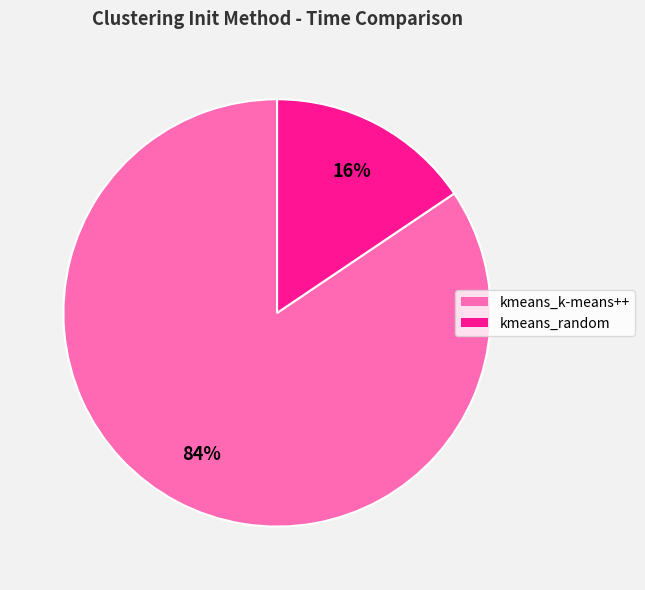

Rank the categories by value from lowest to highest.

kmeans_random, kmeans_k-means++